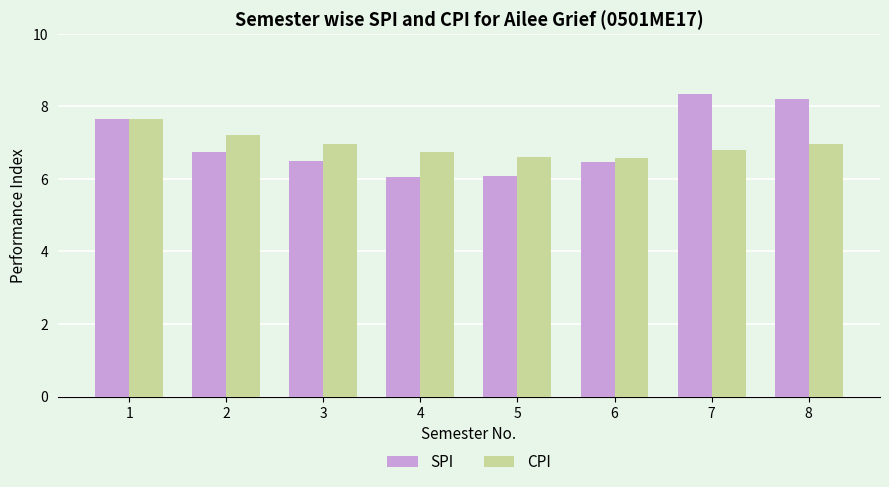

What is the sum of the CPI values at 1 and 4?

14.4